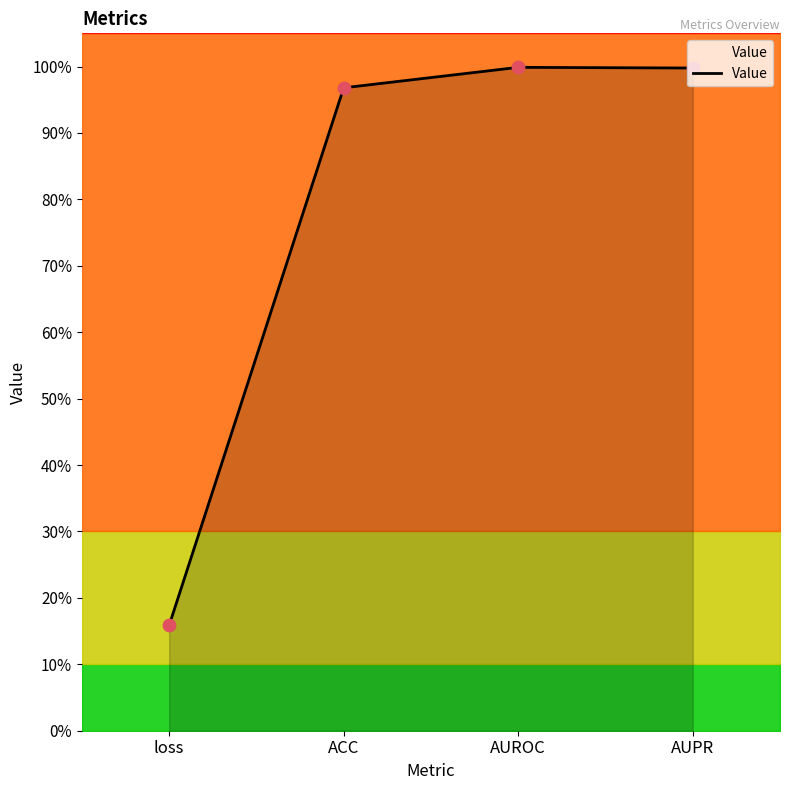

What is the change in value from loss to AUPR?

+0.8